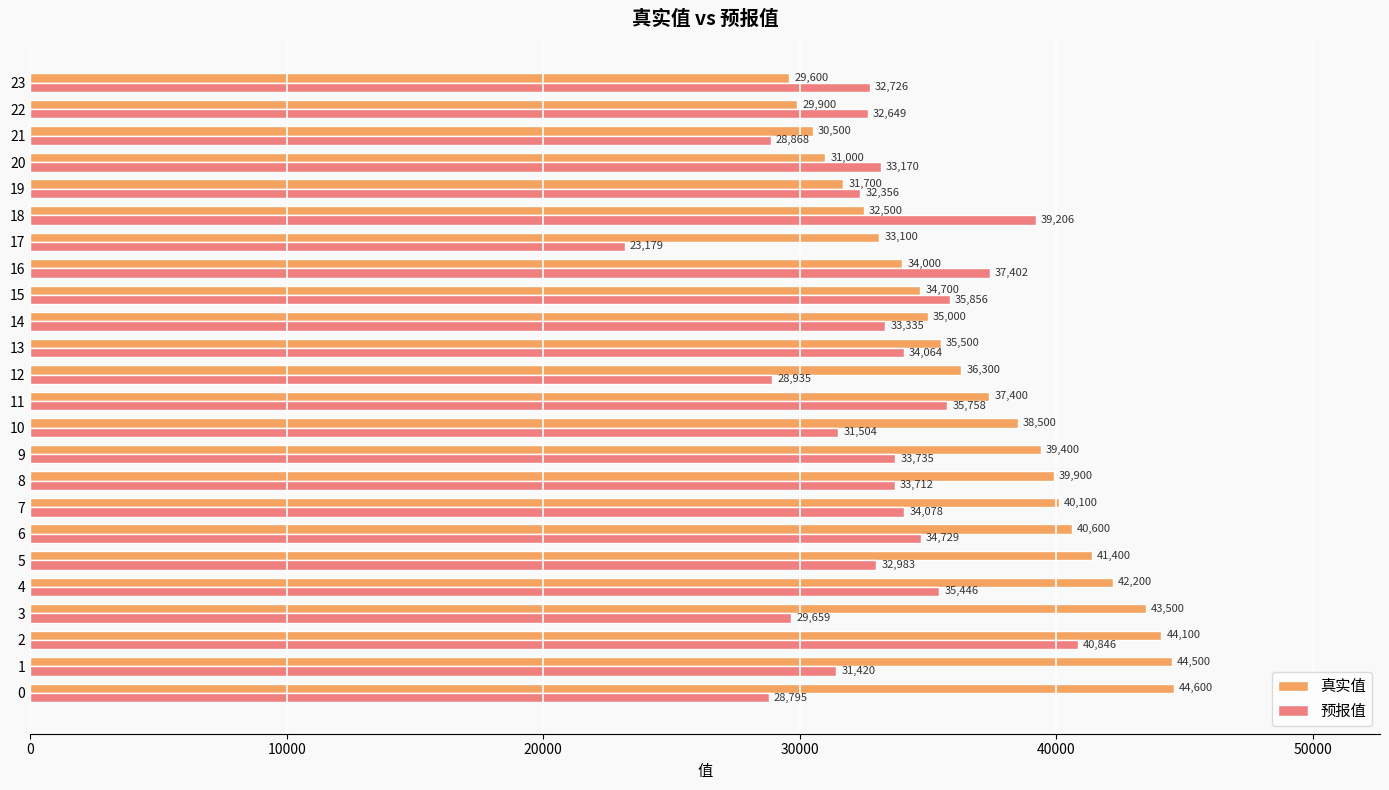

What is the lowest value of the 预报值 series?

23179.3